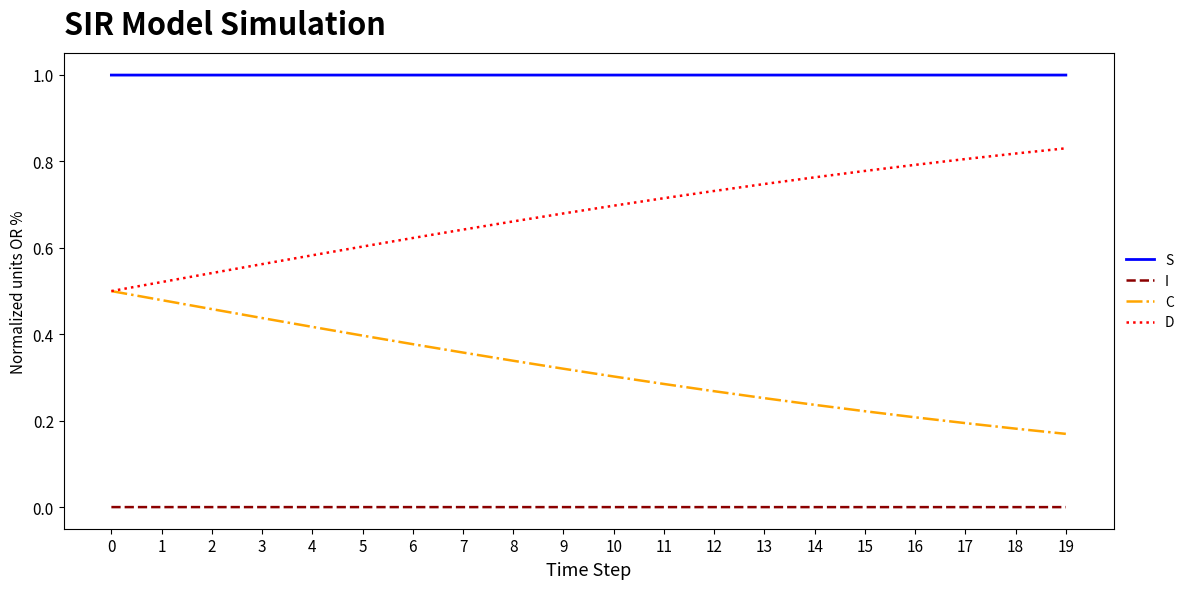

How many categories are shown in the chart?

20